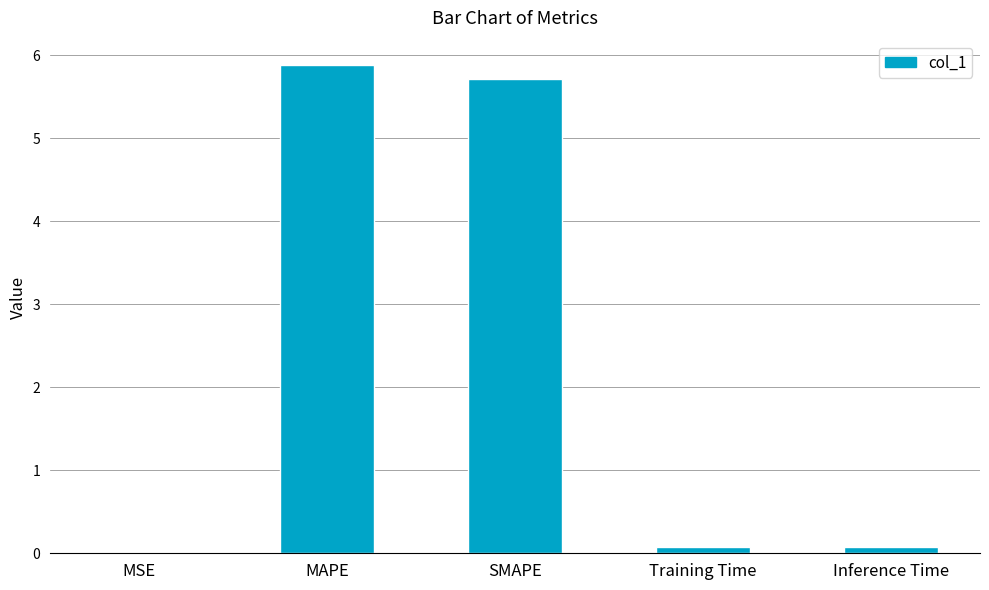

At which category does the chart reach its peak across all series?

MAPE